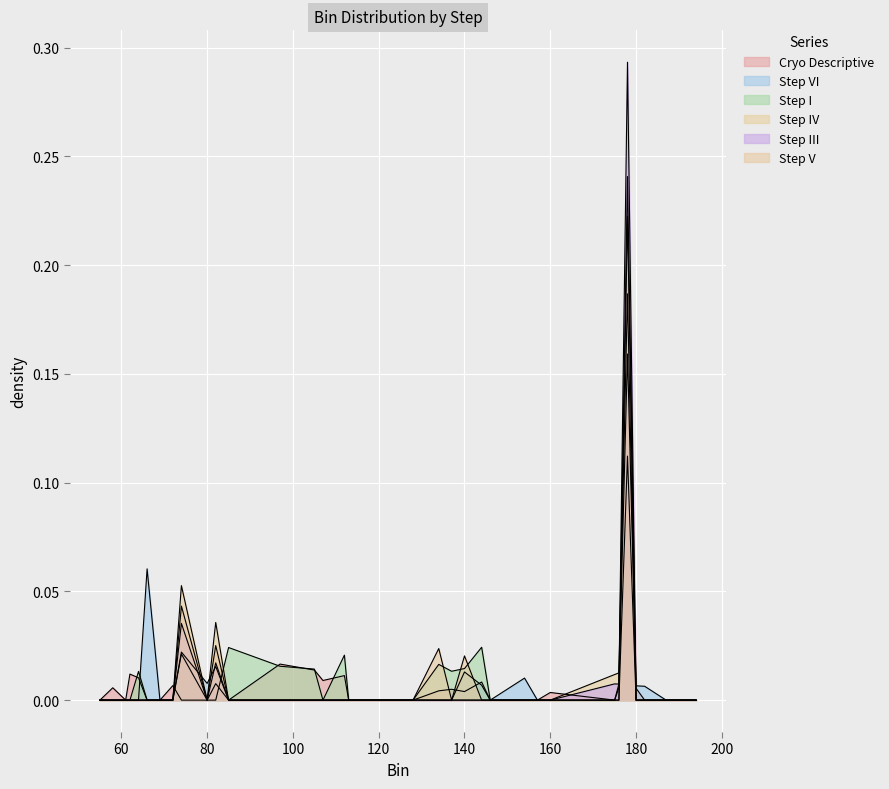

How many categories are shown in the chart?

37